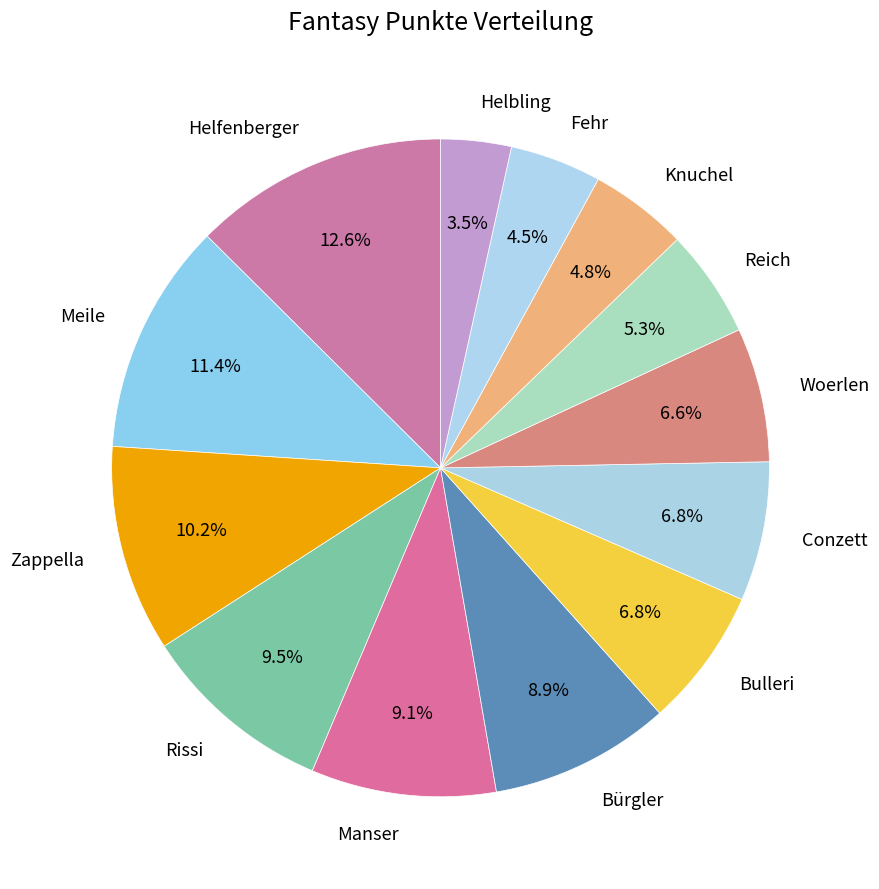

Is there any slice that represents more than half of the pie?

No